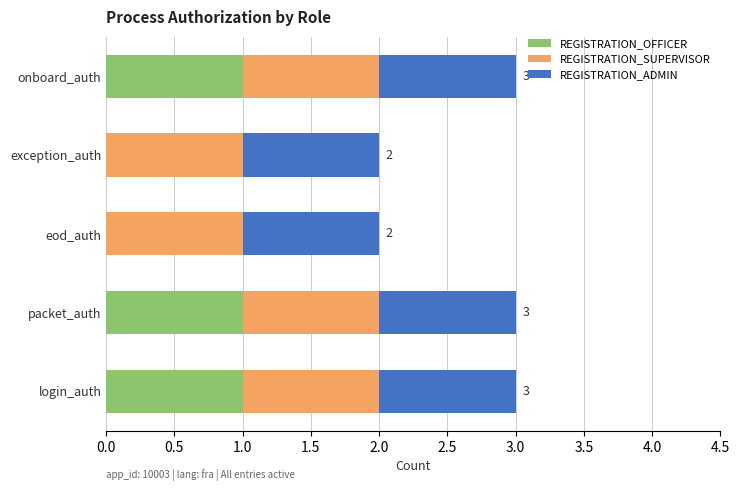

What is the total value across all series at login_auth?

3